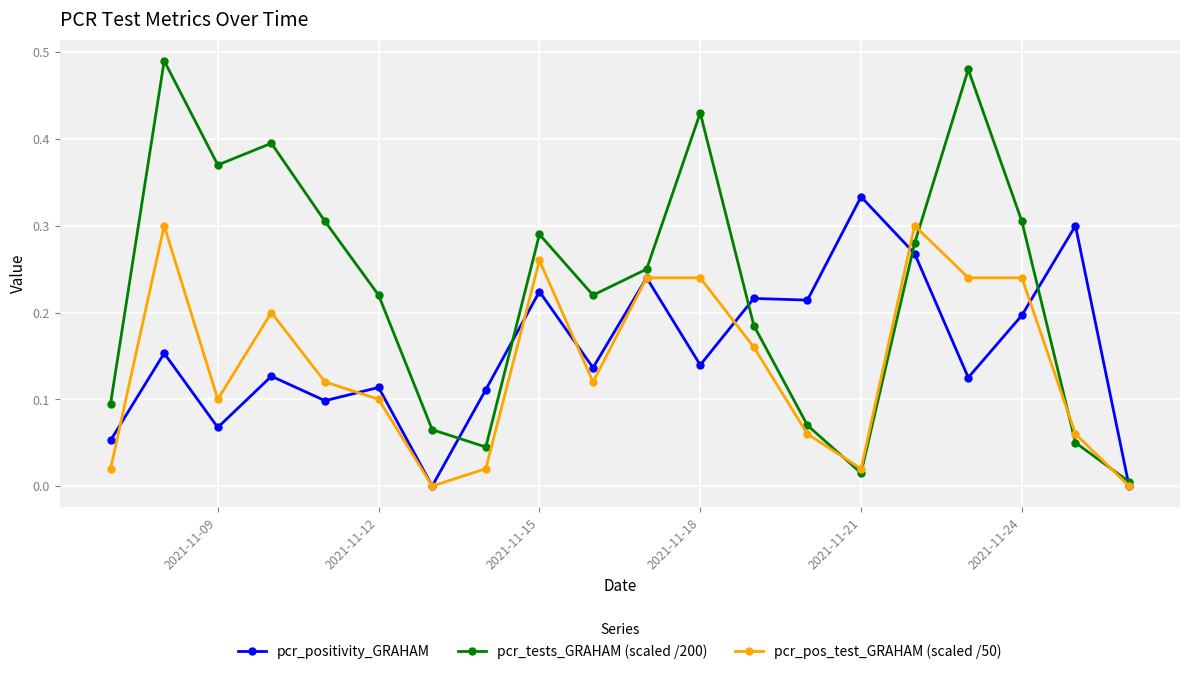

Count the pcr_positivity_GRAHAM values in the range 0 to 1.

20